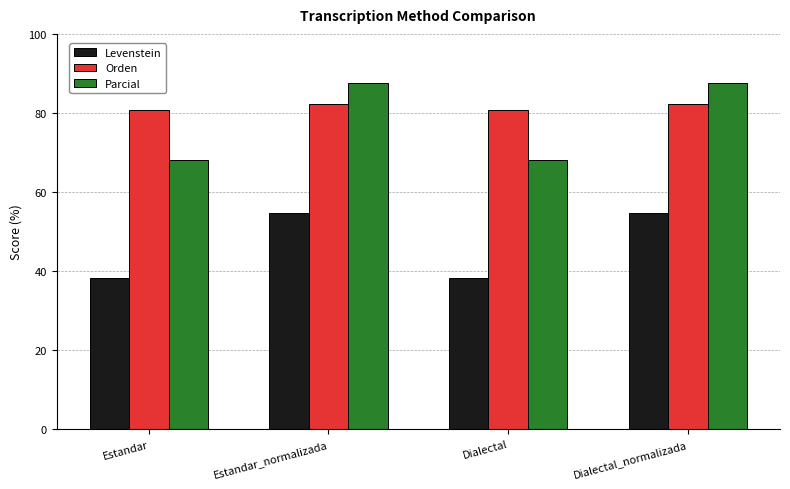

Does the chart contain stacked bars?

No